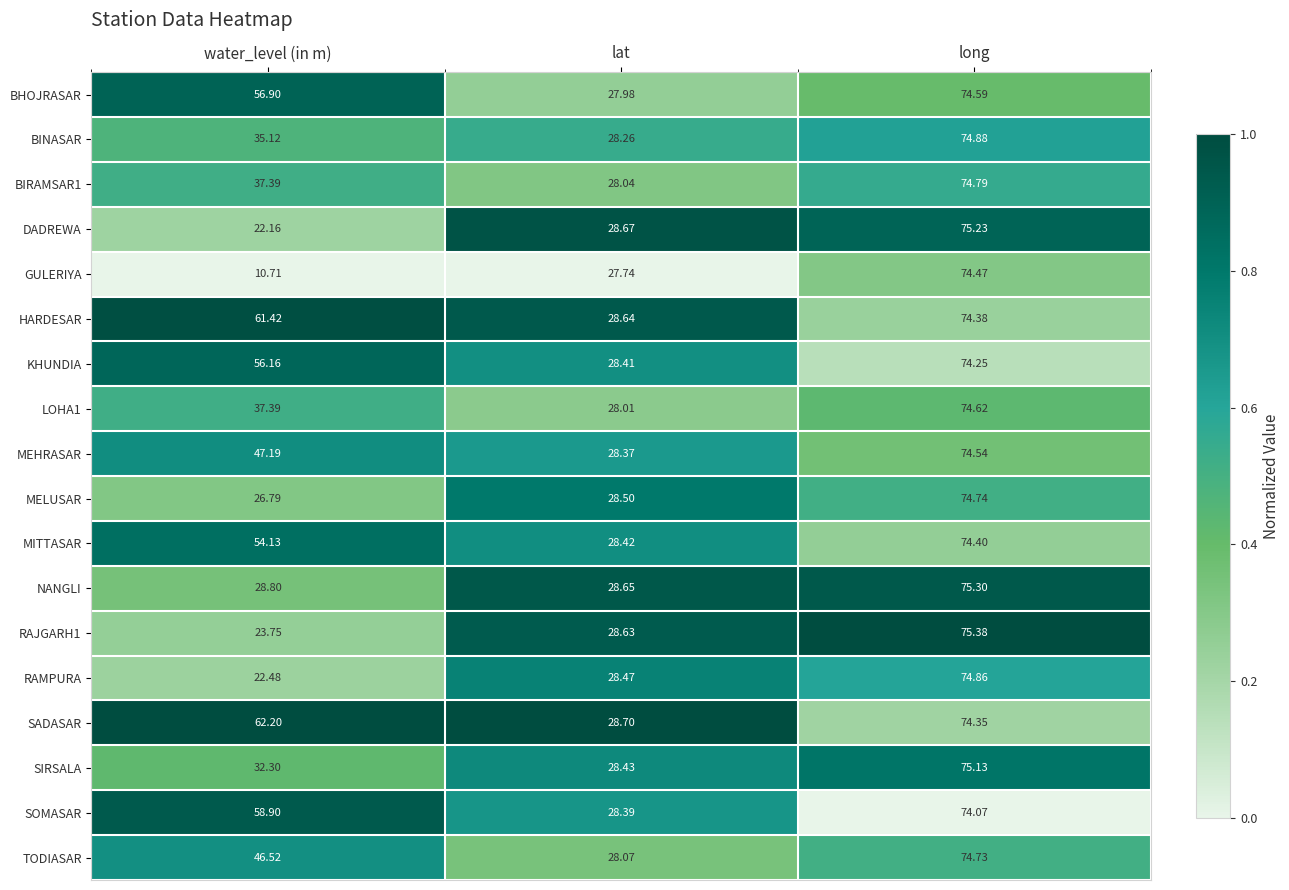

List the labels in order of NANGLI value, largest first.

long, water_level (in m), lat